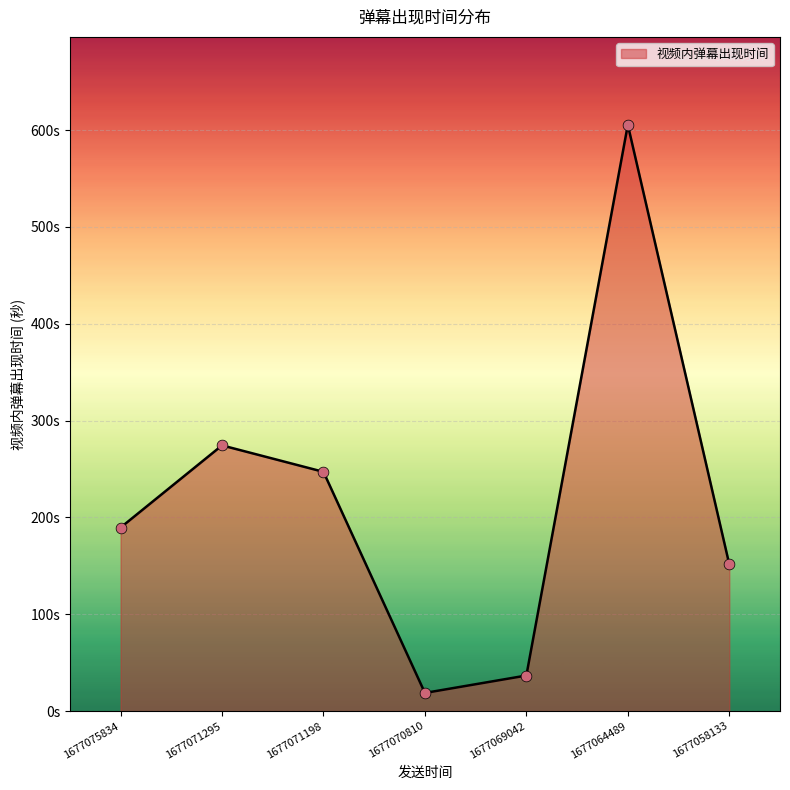

Between 1677071198 and 1677069042, which is larger?

1677071198